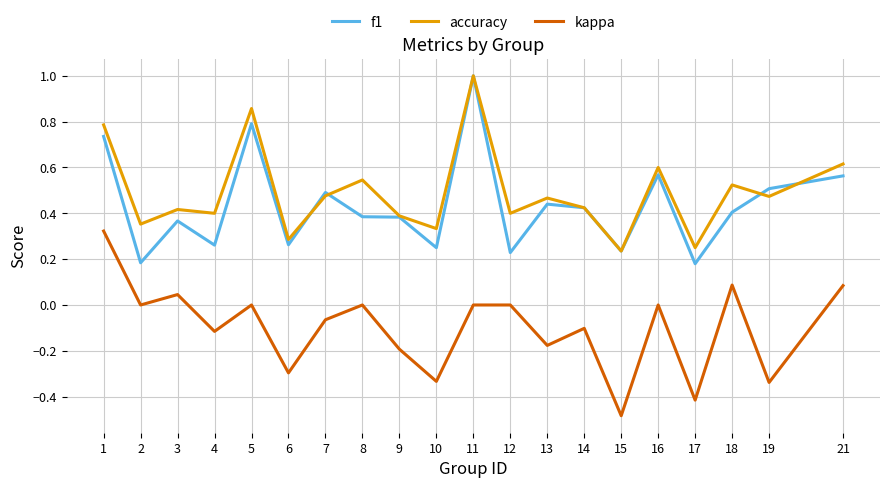

What is the maximum value for accuracy?

1.0